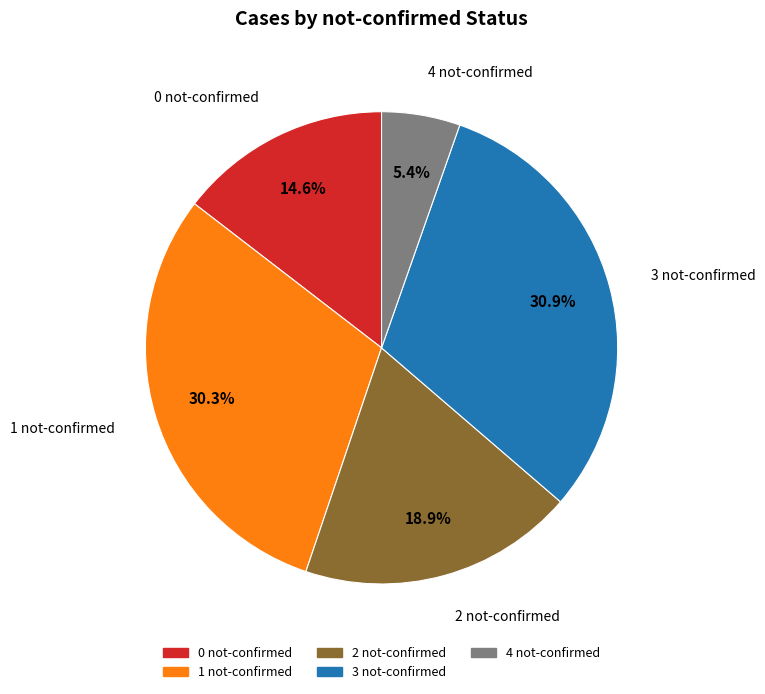

How many segments does this pie chart have?

5